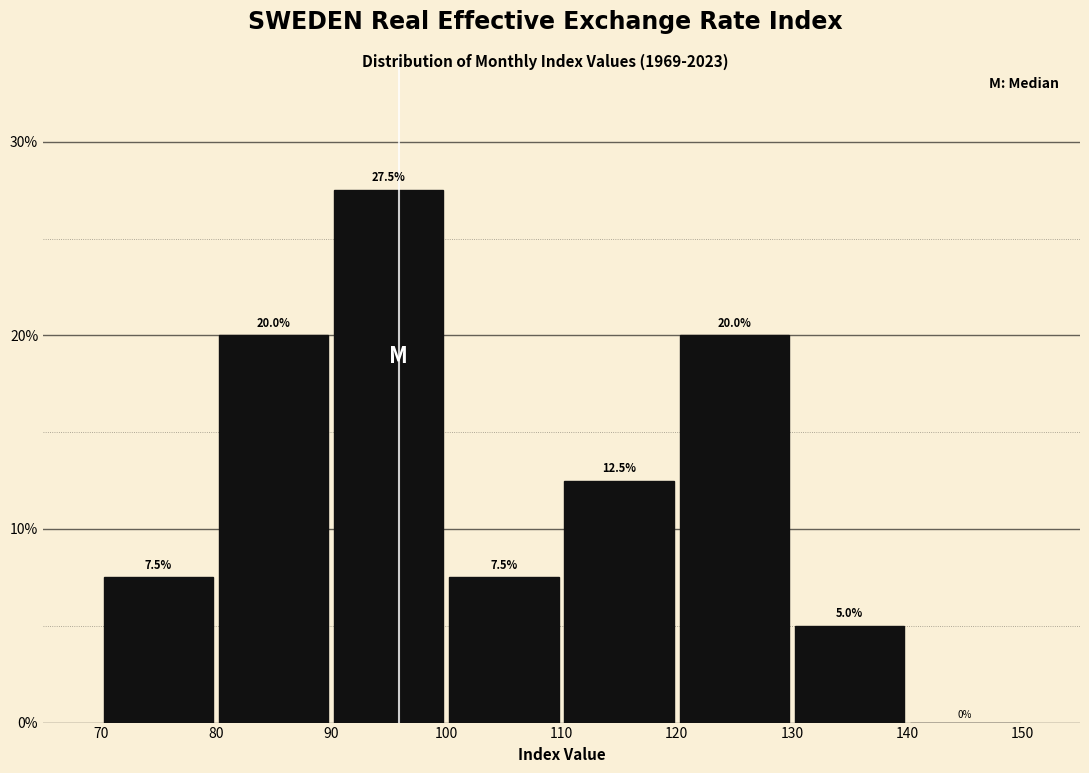

Reading left to right, transcribe this chart: for each bar, give the range it covers on the x-axis and its height.

70 to 80: 7.5
80 to 90: 20.0
90 to 100: 27.5
100 to 110: 7.5
110 to 120: 12.5
120 to 130: 20.0
130 to 140: 5.0
140 to 150: 0.0